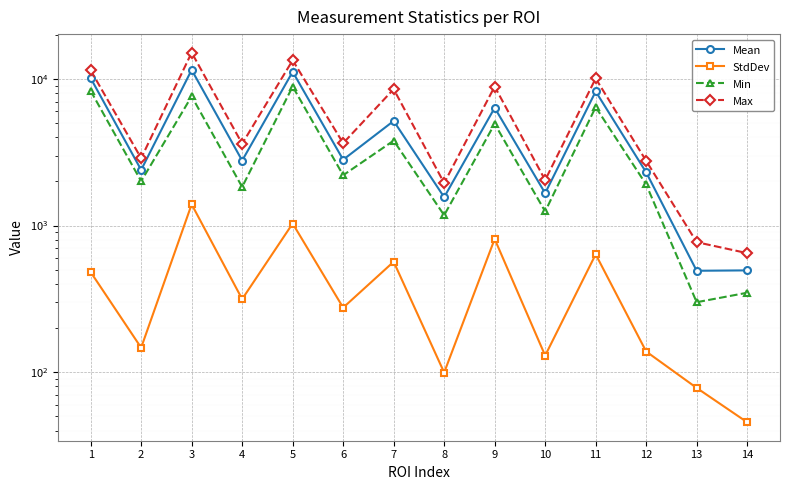

Which series changed the most between 13 and 14?

Max